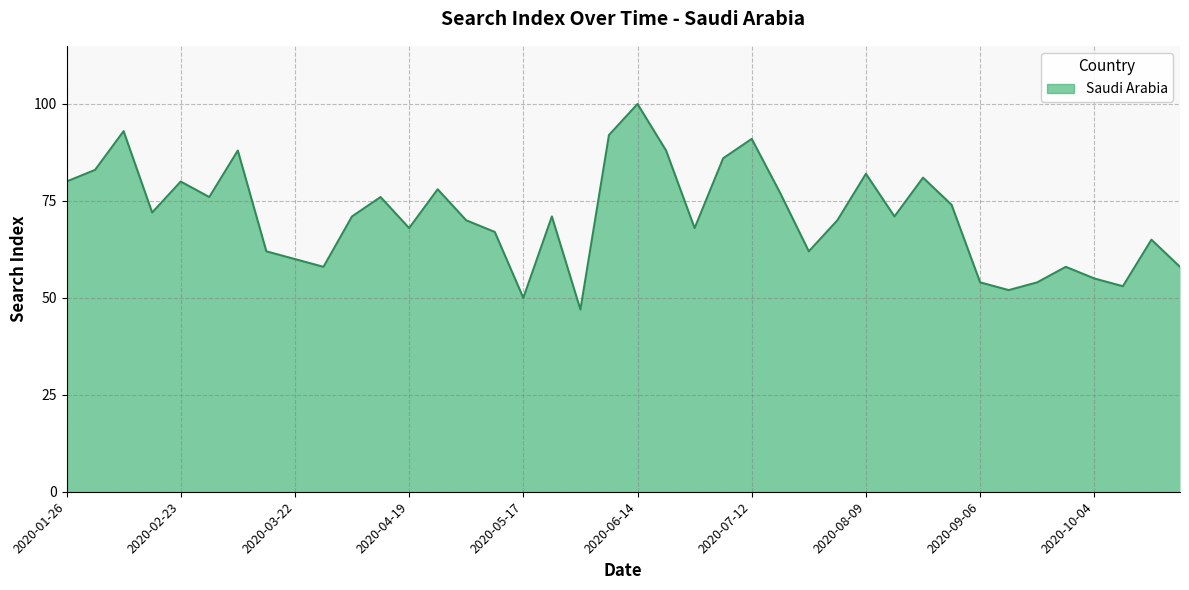

What is the minimum value shown in the chart?

47